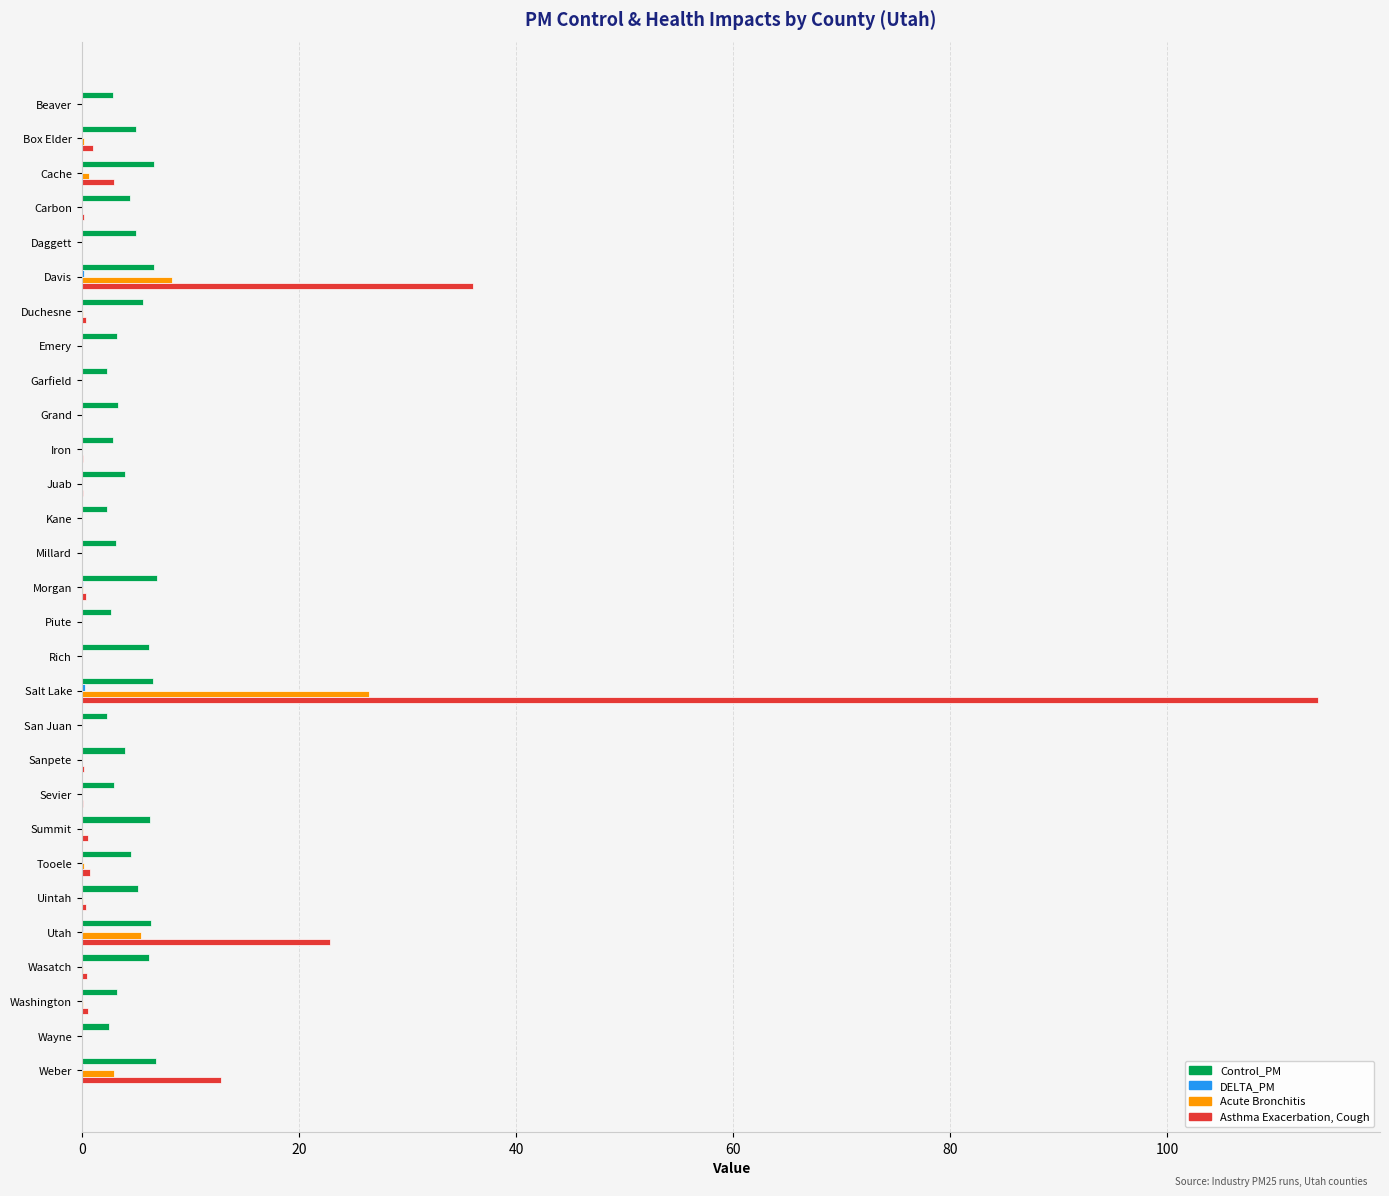

At which category does the chart reach its peak across all series?

Salt Lake